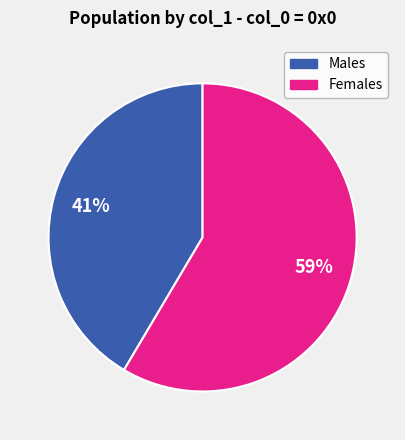

To the nearest percent, what is the average slice percentage?

50%